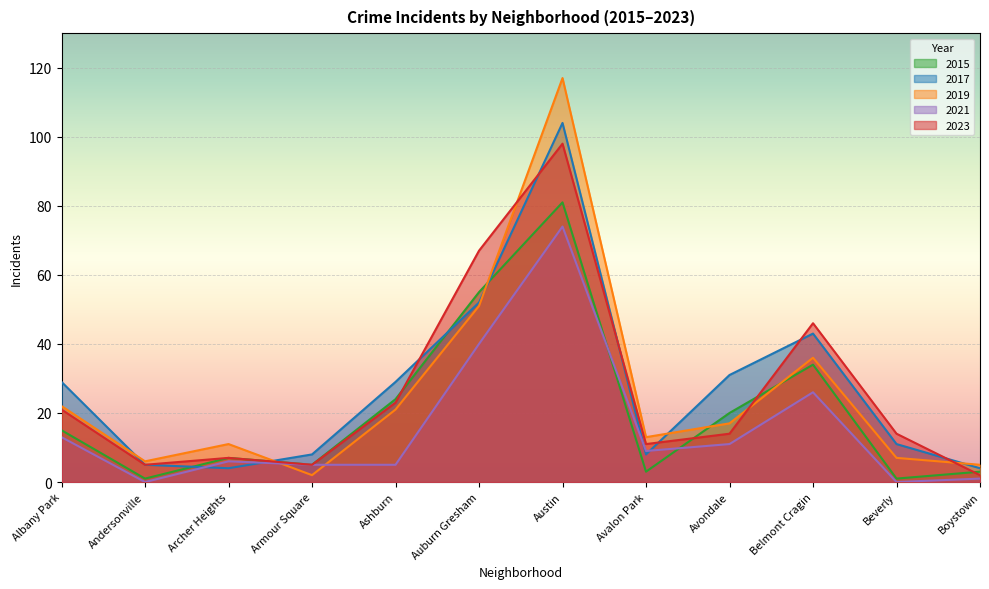

At how many categories does at least one series exceed 7?

10